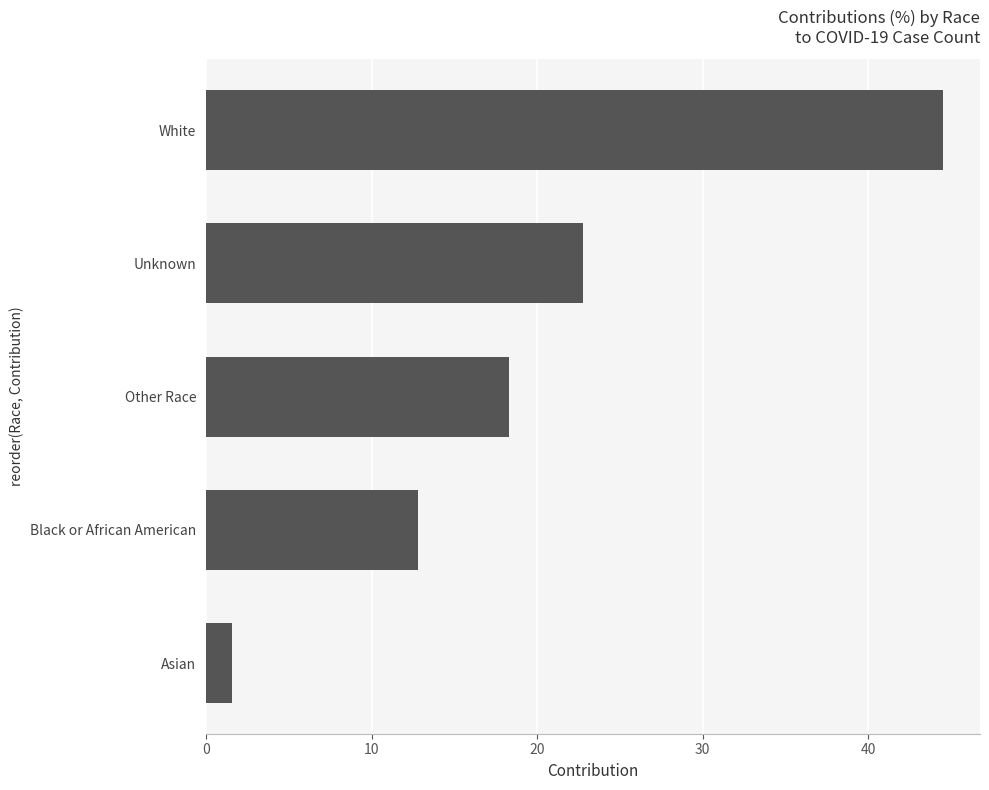

What value does the data have at Other Race?

18.3